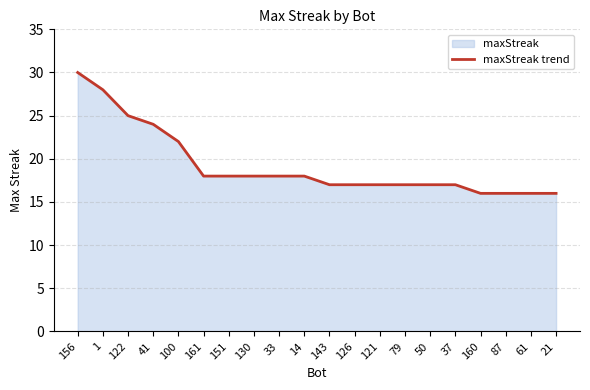

Rank the categories by value from lowest to highest.

160, 87, 61, 21, 143, 126, 121, 79, 50, 37, 161, 151, 130, 33, 14, 100, 41, 122, 1, 156